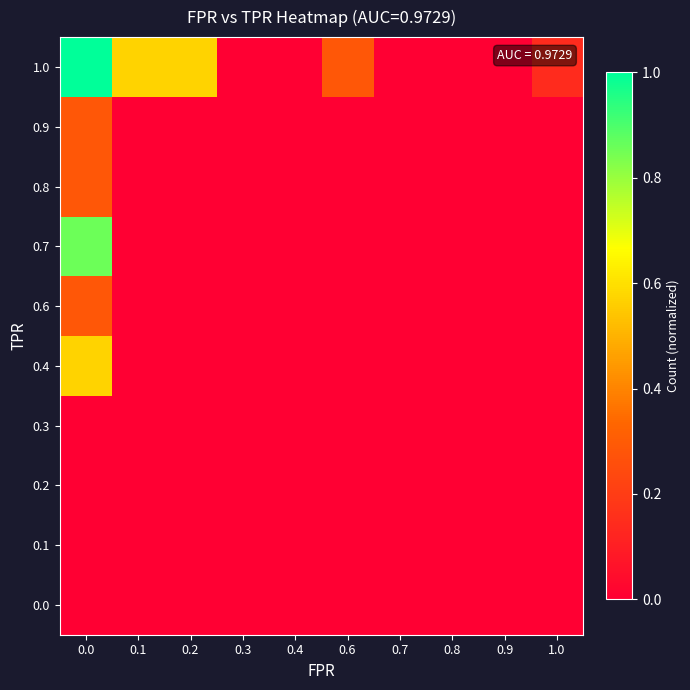

Reading left to right, transcribe all the data shown in this chart.

0.0: 0.0=0.0	0.1=0.0	0.2=0.0	0.3=0.0	0.4=0.0	0.6=0.0	0.7=0.0	0.8=0.0	0.9=0.0	1.0=0.0
0.1: 0.0=0.0	0.1=0.0	0.2=0.0	0.3=0.0	0.4=0.0	0.6=0.0	0.7=0.0	0.8=0.0	0.9=0.0	1.0=0.0
0.2: 0.0=0.0	0.1=0.0	0.2=0.0	0.3=0.0	0.4=0.0	0.6=0.0	0.7=0.0	0.8=0.0	0.9=0.0	1.0=0.0
0.3: 0.0=0.0	0.1=0.0	0.2=0.0	0.3=0.0	0.4=0.0	0.6=0.0	0.7=0.0	0.8=0.0	0.9=0.0	1.0=0.0
0.4: 0.0=0.6	0.1=0.0	0.2=0.0	0.3=0.0	0.4=0.0	0.6=0.0	0.7=0.0	0.8=0.0	0.9=0.0	1.0=0.0
0.6: 0.0=0.3	0.1=0.0	0.2=0.0	0.3=0.0	0.4=0.0	0.6=0.0	0.7=0.0	0.8=0.0	0.9=0.0	1.0=0.0
0.7: 0.0=0.9	0.1=0.0	0.2=0.0	0.3=0.0	0.4=0.0	0.6=0.0	0.7=0.0	0.8=0.0	0.9=0.0	1.0=0.0
0.8: 0.0=0.3	0.1=0.0	0.2=0.0	0.3=0.0	0.4=0.0	0.6=0.0	0.7=0.0	0.8=0.0	0.9=0.0	1.0=0.0
0.9: 0.0=0.3	0.1=0.0	0.2=0.0	0.3=0.0	0.4=0.0	0.6=0.0	0.7=0.0	0.8=0.0	0.9=0.0	1.0=0.0
1.0: 0.0=1.0	0.1=0.6	0.2=0.6	0.3=0.0	0.4=0.0	0.6=0.3	0.7=0.0	0.8=0.0	0.9=0.0	1.0=0.1